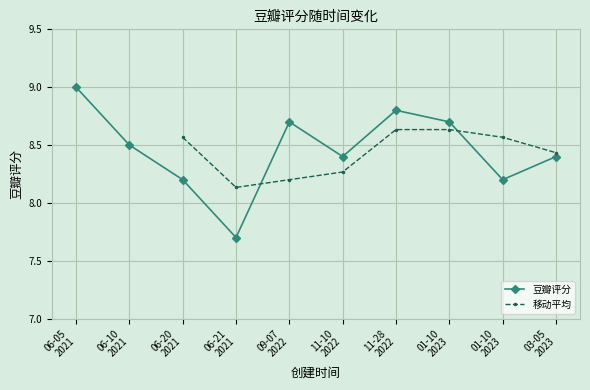

What is the sum of all values?

84.6